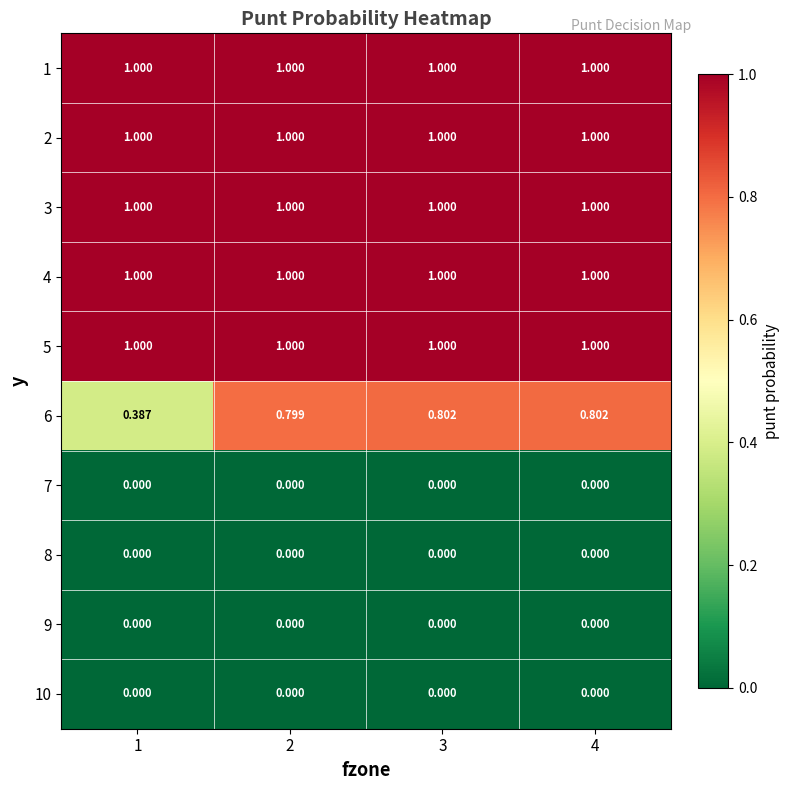

Is the value of 4 at 2 greater than the value of 9 at 3?

Yes